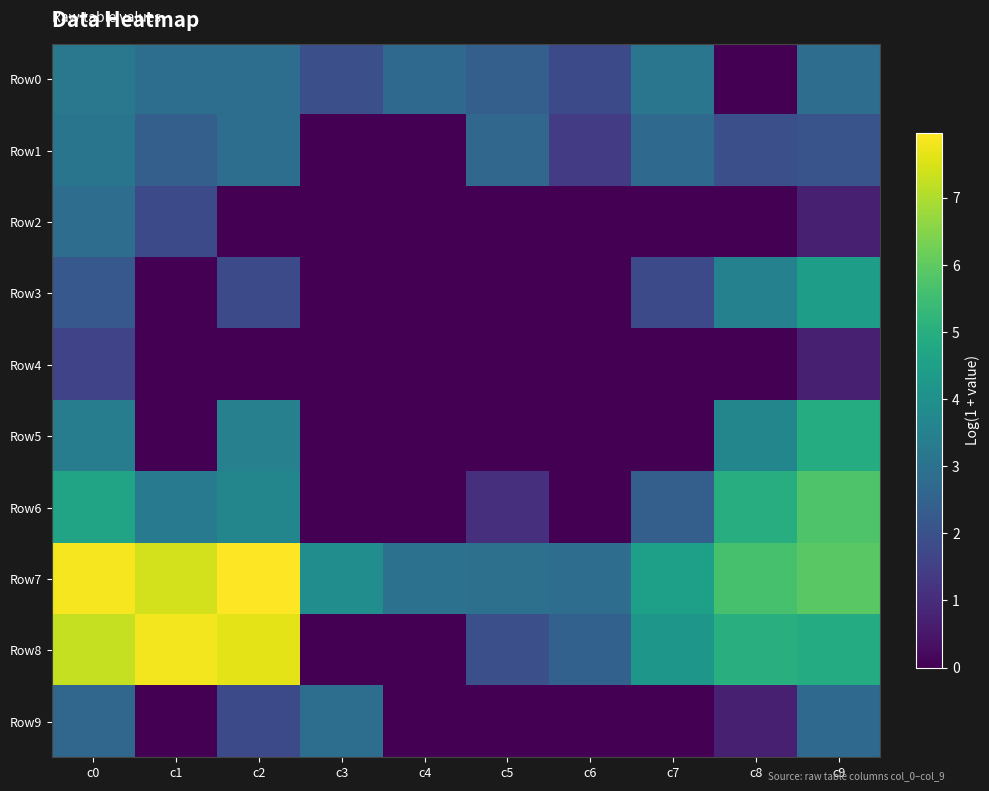

Which label corresponds to the smallest value in the chart?

c8